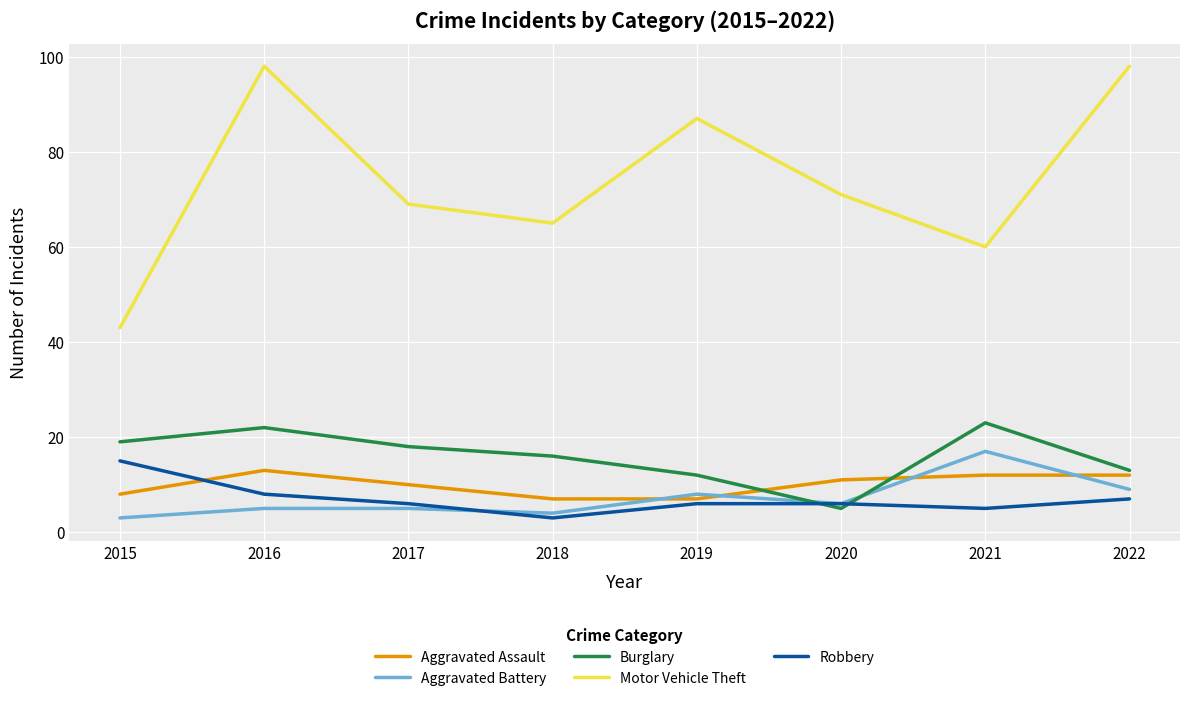

Does the chart display data point markers on the line(s)?

No